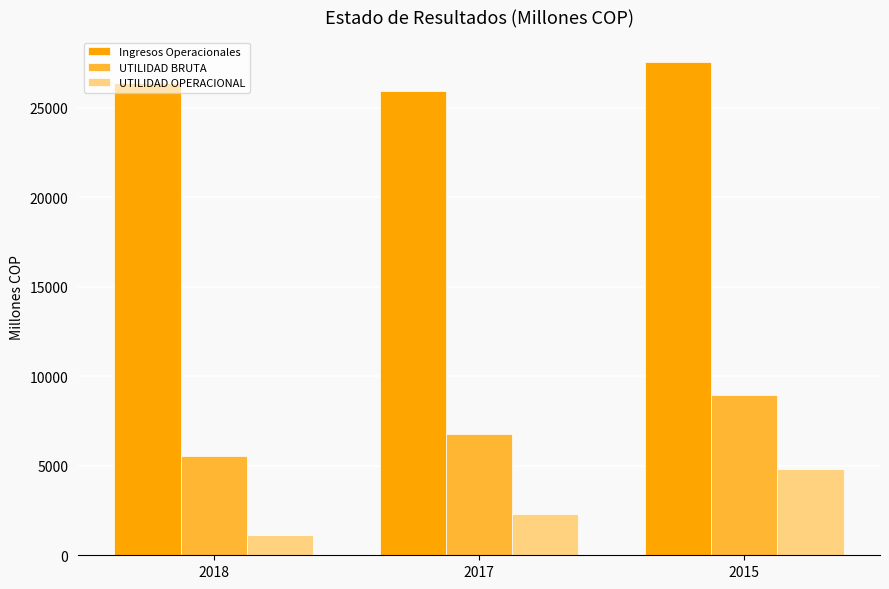

Rank the series by their maximum value, from lowest to highest.

UTILIDAD OPERACIONAL, UTILIDAD BRUTA, Ingresos Operacionales